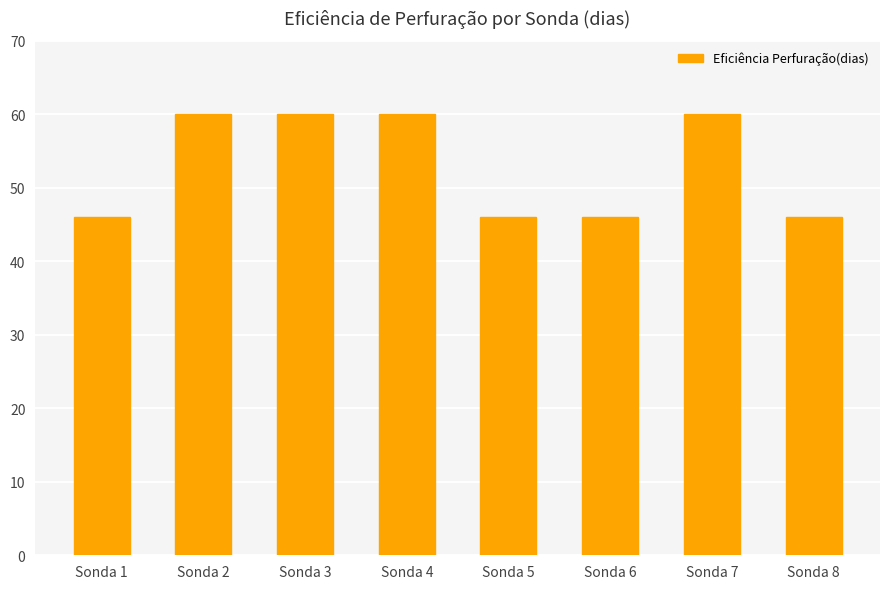

The value at Sonda 6 is 71. True or false?

False